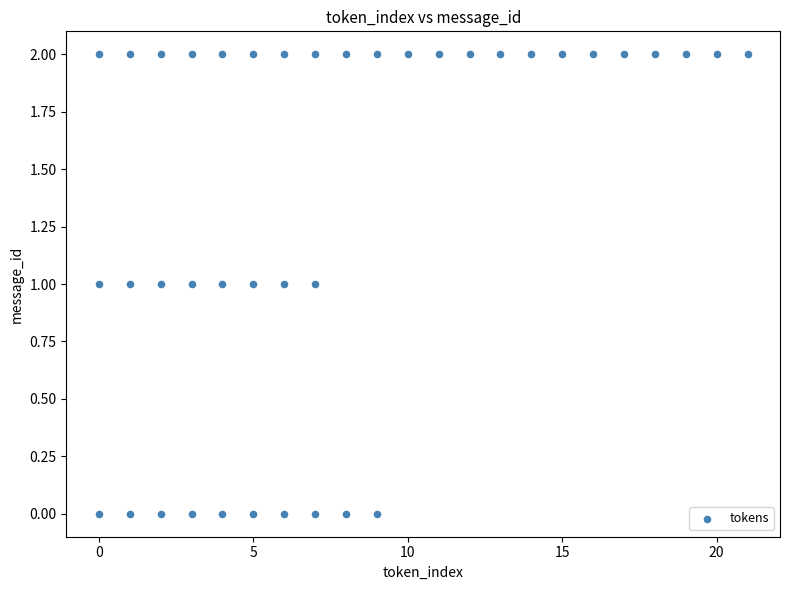

What is the range of X values (max minus min)?

21